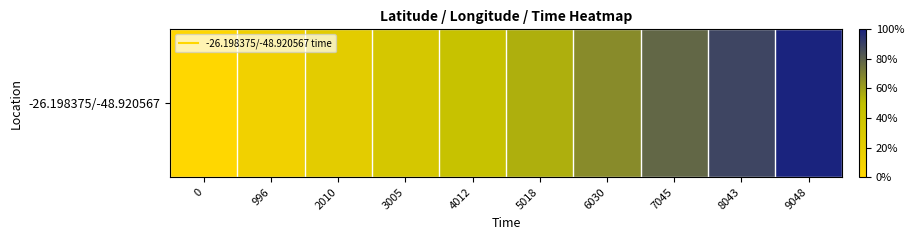

Where does the data first go above 5018?

6030